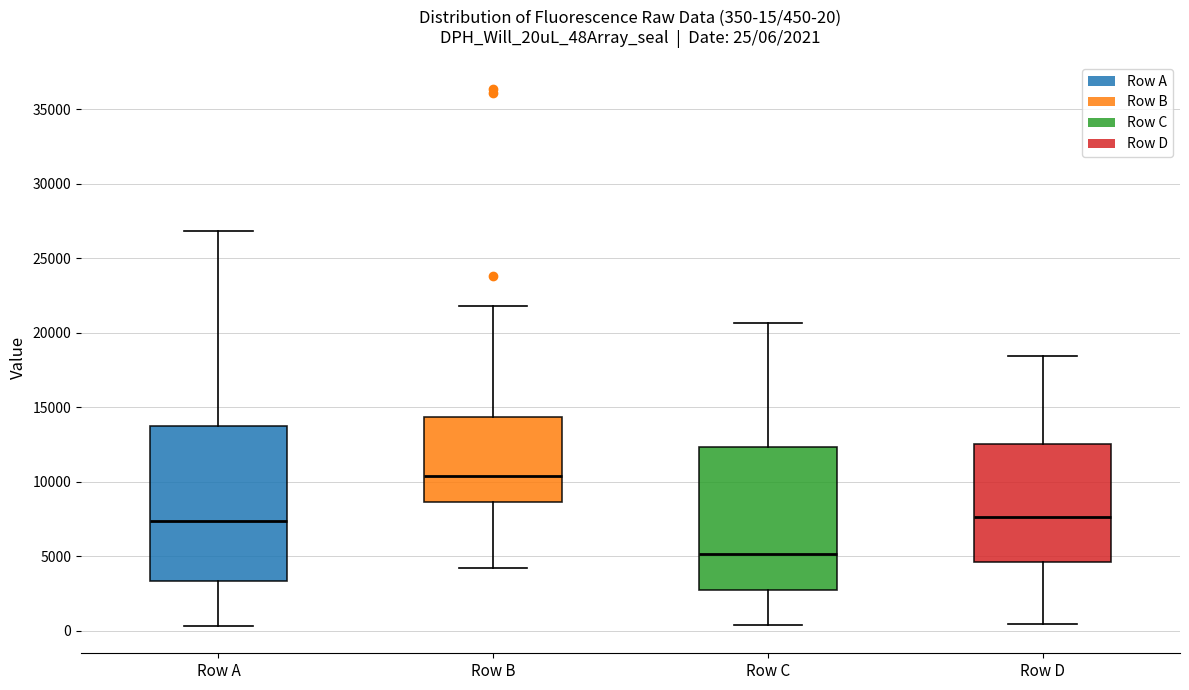

Which box has the lowest median line?

Row C